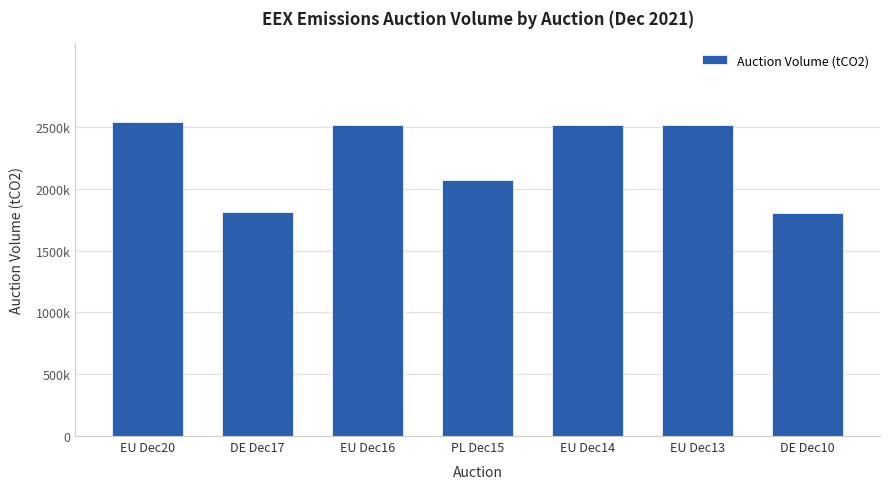

How many series are shown in this chart?

1